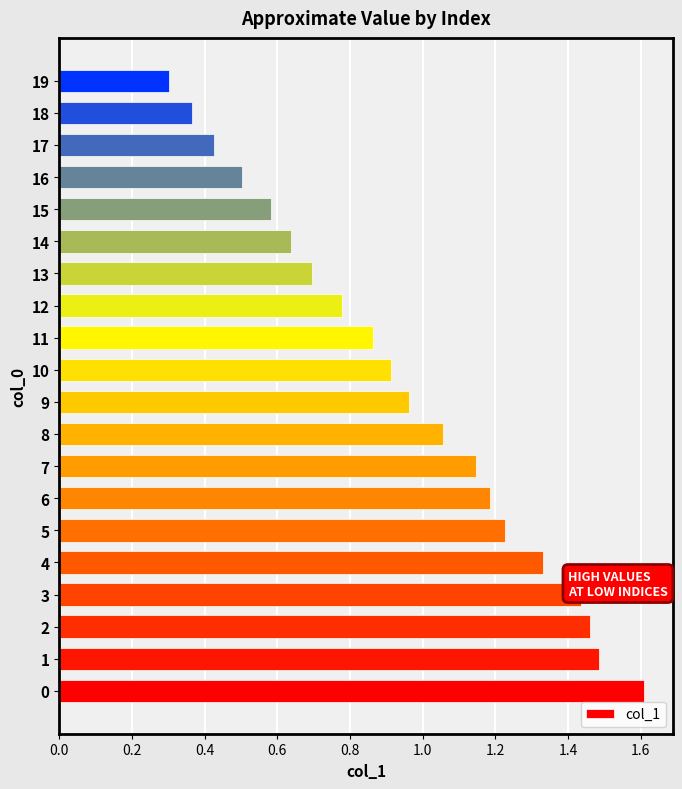

What is the difference between the values at 6 and 16?

0.7